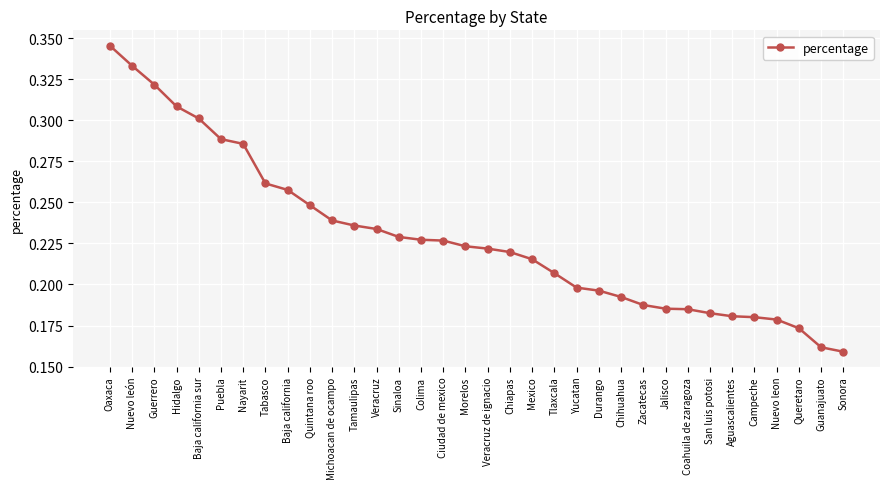

Does the chart have visible grid lines?

Yes